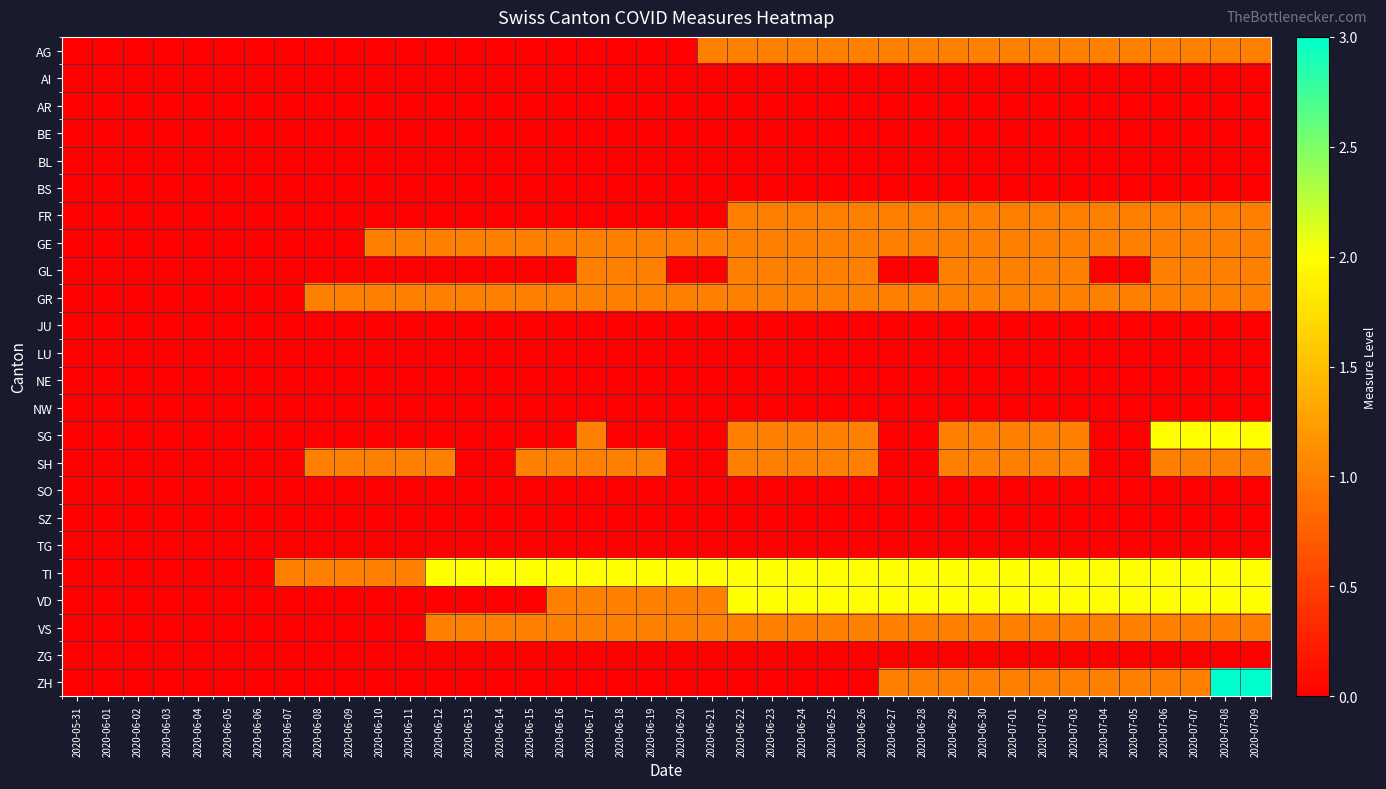

Reading left to right, extract all data points from this chart.

AG: 2020-05-31=0	2020-06-01=0	2020-06-02=0	2020-06-03=0	2020-06-04=0	2020-06-05=0	2020-06-06=0	2020-06-07=0	2020-06-08=0	2020-06-09=0	2020-06-10=0	2020-06-11=0	2020-06-12=0	2020-06-13=0	2020-06-14=0	2020-06-15=0	2020-06-16=0	2020-06-17=0	2020-06-18=0	2020-06-19=0	2020-06-20=0	2020-06-21=1	2020-06-22=1	2020-06-23=1	2020-06-24=1	2020-06-25=1	2020-06-26=1	2020-06-27=1	2020-06-28=1	2020-06-29=1	2020-06-30=1	2020-07-01=1	2020-07-02=1	2020-07-03=1	2020-07-04=1	2020-07-05=1	2020-07-06=1	2020-07-07=1	2020-07-08=1	2020-07-09=1
AI: 2020-05-31=0	2020-06-01=0	2020-06-02=0	2020-06-03=0	2020-06-04=0	2020-06-05=0	2020-06-06=0	2020-06-07=0	2020-06-08=0	2020-06-09=0	2020-06-10=0	2020-06-11=0	2020-06-12=0	2020-06-13=0	2020-06-14=0	2020-06-15=0	2020-06-16=0	2020-06-17=0	2020-06-18=0	2020-06-19=0	2020-06-20=0	2020-06-21=0	2020-06-22=0	2020-06-23=0	2020-06-24=0	2020-06-25=0	2020-06-26=0	2020-06-27=0	2020-06-28=0	2020-06-29=0	2020-06-30=0	2020-07-01=0	2020-07-02=0	2020-07-03=0	2020-07-04=0	2020-07-05=0	2020-07-06=0	2020-07-07=0	2020-07-08=0	2020-07-09=0
AR: 2020-05-31=0	2020-06-01=0	2020-06-02=0	2020-06-03=0	2020-06-04=0	2020-06-05=0	2020-06-06=0	2020-06-07=0	2020-06-08=0	2020-06-09=0	2020-06-10=0	2020-06-11=0	2020-06-12=0	2020-06-13=0	2020-06-14=0	2020-06-15=0	2020-06-16=0	2020-06-17=0	2020-06-18=0	2020-06-19=0	2020-06-20=0	2020-06-21=0	2020-06-22=0	2020-06-23=0	2020-06-24=0	2020-06-25=0	2020-06-26=0	2020-06-27=0	2020-06-28=0	2020-06-29=0	2020-06-30=0	2020-07-01=0	2020-07-02=0	2020-07-03=0	2020-07-04=0	2020-07-05=0	2020-07-06=0	2020-07-07=0	2020-07-08=0	2020-07-09=0
BE: 2020-05-31=0	2020-06-01=0	2020-06-02=0	2020-06-03=0	2020-06-04=0	2020-06-05=0	2020-06-06=0	2020-06-07=0	2020-06-08=0	2020-06-09=0	2020-06-10=0	2020-06-11=0	2020-06-12=0	2020-06-13=0	2020-06-14=0	2020-06-15=0	2020-06-16=0	2020-06-17=0	2020-06-18=0	2020-06-19=0	2020-06-20=0	2020-06-21=0	2020-06-22=0	2020-06-23=0	2020-06-24=0	2020-06-25=0	2020-06-26=0	2020-06-27=0	2020-06-28=0	2020-06-29=0	2020-06-30=0	2020-07-01=0	2020-07-02=0	2020-07-03=0	2020-07-04=0	2020-07-05=0	2020-07-06=0	2020-07-07=0	2020-07-08=0	2020-07-09=0
BL: 2020-05-31=0	2020-06-01=0	2020-06-02=0	2020-06-03=0	2020-06-04=0	2020-06-05=0	2020-06-06=0	2020-06-07=0	2020-06-08=0	2020-06-09=0	2020-06-10=0	2020-06-11=0	2020-06-12=0	2020-06-13=0	2020-06-14=0	2020-06-15=0	2020-06-16=0	2020-06-17=0	2020-06-18=0	2020-06-19=0	2020-06-20=0	2020-06-21=0	2020-06-22=0	2020-06-23=0	2020-06-24=0	2020-06-25=0	2020-06-26=0	2020-06-27=0	2020-06-28=0	2020-06-29=0	2020-06-30=0	2020-07-01=0	2020-07-02=0	2020-07-03=0	2020-07-04=0	2020-07-05=0	2020-07-06=0	2020-07-07=0	2020-07-08=0	2020-07-09=0
BS: 2020-05-31=0	2020-06-01=0	2020-06-02=0	2020-06-03=0	2020-06-04=0	2020-06-05=0	2020-06-06=0	2020-06-07=0	2020-06-08=0	2020-06-09=0	2020-06-10=0	2020-06-11=0	2020-06-12=0	2020-06-13=0	2020-06-14=0	2020-06-15=0	2020-06-16=0	2020-06-17=0	2020-06-18=0	2020-06-19=0	2020-06-20=0	2020-06-21=0	2020-06-22=0	2020-06-23=0	2020-06-24=0	2020-06-25=0	2020-06-26=0	2020-06-27=0	2020-06-28=0	2020-06-29=0	2020-06-30=0	2020-07-01=0	2020-07-02=0	2020-07-03=0	2020-07-04=0	2020-07-05=0	2020-07-06=0	2020-07-07=0	2020-07-08=0	2020-07-09=0
FR: 2020-05-31=0	2020-06-01=0	2020-06-02=0	2020-06-03=0	2020-06-04=0	2020-06-05=0	2020-06-06=0	2020-06-07=0	2020-06-08=0	2020-06-09=0	2020-06-10=0	2020-06-11=0	2020-06-12=0	2020-06-13=0	2020-06-14=0	2020-06-15=0	2020-06-16=0	2020-06-17=0	2020-06-18=0	2020-06-19=0	2020-06-20=0	2020-06-21=0	2020-06-22=1	2020-06-23=1	2020-06-24=1	2020-06-25=1	2020-06-26=1	2020-06-27=1	2020-06-28=1	2020-06-29=1	2020-06-30=1	2020-07-01=1	2020-07-02=1	2020-07-03=1	2020-07-04=1	2020-07-05=1	2020-07-06=1	2020-07-07=1	2020-07-08=1	2020-07-09=1
GE: 2020-05-31=0	2020-06-01=0	2020-06-02=0	2020-06-03=0	2020-06-04=0	2020-06-05=0	2020-06-06=0	2020-06-07=0	2020-06-08=0	2020-06-09=0	2020-06-10=1	2020-06-11=1	2020-06-12=1	2020-06-13=1	2020-06-14=1	2020-06-15=1	2020-06-16=1	2020-06-17=1	2020-06-18=1	2020-06-19=1	2020-06-20=1	2020-06-21=1	2020-06-22=1	2020-06-23=1	2020-06-24=1	2020-06-25=1	2020-06-26=1	2020-06-27=1	2020-06-28=1	2020-06-29=1	2020-06-30=1	2020-07-01=1	2020-07-02=1	2020-07-03=1	2020-07-04=1	2020-07-05=1	2020-07-06=1	2020-07-07=1	2020-07-08=1	2020-07-09=1
GL: 2020-05-31=0	2020-06-01=0	2020-06-02=0	2020-06-03=0	2020-06-04=0	2020-06-05=0	2020-06-06=0	2020-06-07=0	2020-06-08=0	2020-06-09=0	2020-06-10=0	2020-06-11=0	2020-06-12=0	2020-06-13=0	2020-06-14=0	2020-06-15=0	2020-06-16=0	2020-06-17=1	2020-06-18=1	2020-06-19=1	2020-06-20=0	2020-06-21=0	2020-06-22=1	2020-06-23=1	2020-06-24=1	2020-06-25=1	2020-06-26=1	2020-06-27=0	2020-06-28=0	2020-06-29=1	2020-06-30=1	2020-07-01=1	2020-07-02=1	2020-07-03=1	2020-07-04=0	2020-07-05=0	2020-07-06=1	2020-07-07=1	2020-07-08=1	2020-07-09=1
GR: 2020-05-31=0	2020-06-01=0	2020-06-02=0	2020-06-03=0	2020-06-04=0	2020-06-05=0	2020-06-06=0	2020-06-07=0	2020-06-08=1	2020-06-09=1	2020-06-10=1	2020-06-11=1	2020-06-12=1	2020-06-13=1	2020-06-14=1	2020-06-15=1	2020-06-16=1	2020-06-17=1	2020-06-18=1	2020-06-19=1	2020-06-20=1	2020-06-21=1	2020-06-22=1	2020-06-23=1	2020-06-24=1	2020-06-25=1	2020-06-26=1	2020-06-27=1	2020-06-28=1	2020-06-29=1	2020-06-30=1	2020-07-01=1	2020-07-02=1	2020-07-03=1	2020-07-04=1	2020-07-05=1	2020-07-06=1	2020-07-07=1	2020-07-08=1	2020-07-09=1
JU: 2020-05-31=0	2020-06-01=0	2020-06-02=0	2020-06-03=0	2020-06-04=0	2020-06-05=0	2020-06-06=0	2020-06-07=0	2020-06-08=0	2020-06-09=0	2020-06-10=0	2020-06-11=0	2020-06-12=0	2020-06-13=0	2020-06-14=0	2020-06-15=0	2020-06-16=0	2020-06-17=0	2020-06-18=0	2020-06-19=0	2020-06-20=0	2020-06-21=0	2020-06-22=0	2020-06-23=0	2020-06-24=0	2020-06-25=0	2020-06-26=0	2020-06-27=0	2020-06-28=0	2020-06-29=0	2020-06-30=0	2020-07-01=0	2020-07-02=0	2020-07-03=0	2020-07-04=0	2020-07-05=0	2020-07-06=0	2020-07-07=0	2020-07-08=0	2020-07-09=0
LU: 2020-05-31=0	2020-06-01=0	2020-06-02=0	2020-06-03=0	2020-06-04=0	2020-06-05=0	2020-06-06=0	2020-06-07=0	2020-06-08=0	2020-06-09=0	2020-06-10=0	2020-06-11=0	2020-06-12=0	2020-06-13=0	2020-06-14=0	2020-06-15=0	2020-06-16=0	2020-06-17=0	2020-06-18=0	2020-06-19=0	2020-06-20=0	2020-06-21=0	2020-06-22=0	2020-06-23=0	2020-06-24=0	2020-06-25=0	2020-06-26=0	2020-06-27=0	2020-06-28=0	2020-06-29=0	2020-06-30=0	2020-07-01=0	2020-07-02=0	2020-07-03=0	2020-07-04=0	2020-07-05=0	2020-07-06=0	2020-07-07=0	2020-07-08=0	2020-07-09=0
NE: 2020-05-31=0	2020-06-01=0	2020-06-02=0	2020-06-03=0	2020-06-04=0	2020-06-05=0	2020-06-06=0	2020-06-07=0	2020-06-08=0	2020-06-09=0	2020-06-10=0	2020-06-11=0	2020-06-12=0	2020-06-13=0	2020-06-14=0	2020-06-15=0	2020-06-16=0	2020-06-17=0	2020-06-18=0	2020-06-19=0	2020-06-20=0	2020-06-21=0	2020-06-22=0	2020-06-23=0	2020-06-24=0	2020-06-25=0	2020-06-26=0	2020-06-27=0	2020-06-28=0	2020-06-29=0	2020-06-30=0	2020-07-01=0	2020-07-02=0	2020-07-03=0	2020-07-04=0	2020-07-05=0	2020-07-06=0	2020-07-07=0	2020-07-08=0	2020-07-09=0
NW: 2020-05-31=0	2020-06-01=0	2020-06-02=0	2020-06-03=0	2020-06-04=0	2020-06-05=0	2020-06-06=0	2020-06-07=0	2020-06-08=0	2020-06-09=0	2020-06-10=0	2020-06-11=0	2020-06-12=0	2020-06-13=0	2020-06-14=0	2020-06-15=0	2020-06-16=0	2020-06-17=0	2020-06-18=0	2020-06-19=0	2020-06-20=0	2020-06-21=0	2020-06-22=0	2020-06-23=0	2020-06-24=0	2020-06-25=0	2020-06-26=0	2020-06-27=0	2020-06-28=0	2020-06-29=0	2020-06-30=0	2020-07-01=0	2020-07-02=0	2020-07-03=0	2020-07-04=0	2020-07-05=0	2020-07-06=0	2020-07-07=0	2020-07-08=0	2020-07-09=0
SG: 2020-05-31=0	2020-06-01=0	2020-06-02=0	2020-06-03=0	2020-06-04=0	2020-06-05=0	2020-06-06=0	2020-06-07=0	2020-06-08=0	2020-06-09=0	2020-06-10=0	2020-06-11=0	2020-06-12=0	2020-06-13=0	2020-06-14=0	2020-06-15=0	2020-06-16=0	2020-06-17=1	2020-06-18=0	2020-06-19=0	2020-06-20=0	2020-06-21=0	2020-06-22=1	2020-06-23=1	2020-06-24=1	2020-06-25=1	2020-06-26=1	2020-06-27=0	2020-06-28=0	2020-06-29=1	2020-06-30=1	2020-07-01=1	2020-07-02=1	2020-07-03=1	2020-07-04=0	2020-07-05=0	2020-07-06=2	2020-07-07=2	2020-07-08=2	2020-07-09=2
SH: 2020-05-31=0	2020-06-01=0	2020-06-02=0	2020-06-03=0	2020-06-04=0	2020-06-05=0	2020-06-06=0	2020-06-07=0	2020-06-08=1	2020-06-09=1	2020-06-10=1	2020-06-11=1	2020-06-12=1	2020-06-13=0	2020-06-14=0	2020-06-15=1	2020-06-16=1	2020-06-17=1	2020-06-18=1	2020-06-19=1	2020-06-20=0	2020-06-21=0	2020-06-22=1	2020-06-23=1	2020-06-24=1	2020-06-25=1	2020-06-26=1	2020-06-27=0	2020-06-28=0	2020-06-29=1	2020-06-30=1	2020-07-01=1	2020-07-02=1	2020-07-03=1	2020-07-04=0	2020-07-05=0	2020-07-06=1	2020-07-07=1	2020-07-08=1	2020-07-09=1
SO: 2020-05-31=0	2020-06-01=0	2020-06-02=0	2020-06-03=0	2020-06-04=0	2020-06-05=0	2020-06-06=0	2020-06-07=0	2020-06-08=0	2020-06-09=0	2020-06-10=0	2020-06-11=0	2020-06-12=0	2020-06-13=0	2020-06-14=0	2020-06-15=0	2020-06-16=0	2020-06-17=0	2020-06-18=0	2020-06-19=0	2020-06-20=0	2020-06-21=0	2020-06-22=0	2020-06-23=0	2020-06-24=0	2020-06-25=0	2020-06-26=0	2020-06-27=0	2020-06-28=0	2020-06-29=0	2020-06-30=0	2020-07-01=0	2020-07-02=0	2020-07-03=0	2020-07-04=0	2020-07-05=0	2020-07-06=0	2020-07-07=0	2020-07-08=0	2020-07-09=0
SZ: 2020-05-31=0	2020-06-01=0	2020-06-02=0	2020-06-03=0	2020-06-04=0	2020-06-05=0	2020-06-06=0	2020-06-07=0	2020-06-08=0	2020-06-09=0	2020-06-10=0	2020-06-11=0	2020-06-12=0	2020-06-13=0	2020-06-14=0	2020-06-15=0	2020-06-16=0	2020-06-17=0	2020-06-18=0	2020-06-19=0	2020-06-20=0	2020-06-21=0	2020-06-22=0	2020-06-23=0	2020-06-24=0	2020-06-25=0	2020-06-26=0	2020-06-27=0	2020-06-28=0	2020-06-29=0	2020-06-30=0	2020-07-01=0	2020-07-02=0	2020-07-03=0	2020-07-04=0	2020-07-05=0	2020-07-06=0	2020-07-07=0	2020-07-08=0	2020-07-09=0
TG: 2020-05-31=0	2020-06-01=0	2020-06-02=0	2020-06-03=0	2020-06-04=0	2020-06-05=0	2020-06-06=0	2020-06-07=0	2020-06-08=0	2020-06-09=0	2020-06-10=0	2020-06-11=0	2020-06-12=0	2020-06-13=0	2020-06-14=0	2020-06-15=0	2020-06-16=0	2020-06-17=0	2020-06-18=0	2020-06-19=0	2020-06-20=0	2020-06-21=0	2020-06-22=0	2020-06-23=0	2020-06-24=0	2020-06-25=0	2020-06-26=0	2020-06-27=0	2020-06-28=0	2020-06-29=0	2020-06-30=0	2020-07-01=0	2020-07-02=0	2020-07-03=0	2020-07-04=0	2020-07-05=0	2020-07-06=0	2020-07-07=0	2020-07-08=0	2020-07-09=0
TI: 2020-05-31=0	2020-06-01=0	2020-06-02=0	2020-06-03=0	2020-06-04=0	2020-06-05=0	2020-06-06=0	2020-06-07=1	2020-06-08=1	2020-06-09=1	2020-06-10=1	2020-06-11=1	2020-06-12=2	2020-06-13=2	2020-06-14=2	2020-06-15=2	2020-06-16=2	2020-06-17=2	2020-06-18=2	2020-06-19=2	2020-06-20=2	2020-06-21=2	2020-06-22=2	2020-06-23=2	2020-06-24=2	2020-06-25=2	2020-06-26=2	2020-06-27=2	2020-06-28=2	2020-06-29=2	2020-06-30=2	2020-07-01=2	2020-07-02=2	2020-07-03=2	2020-07-04=2	2020-07-05=2	2020-07-06=2	2020-07-07=2	2020-07-08=2	2020-07-09=2
VD: 2020-05-31=0	2020-06-01=0	2020-06-02=0	2020-06-03=0	2020-06-04=0	2020-06-05=0	2020-06-06=0	2020-06-07=0	2020-06-08=0	2020-06-09=0	2020-06-10=0	2020-06-11=0	2020-06-12=0	2020-06-13=0	2020-06-14=0	2020-06-15=0	2020-06-16=1	2020-06-17=1	2020-06-18=1	2020-06-19=1	2020-06-20=1	2020-06-21=1	2020-06-22=2	2020-06-23=2	2020-06-24=2	2020-06-25=2	2020-06-26=2	2020-06-27=2	2020-06-28=2	2020-06-29=2	2020-06-30=2	2020-07-01=2	2020-07-02=2	2020-07-03=2	2020-07-04=2	2020-07-05=2	2020-07-06=2	2020-07-07=2	2020-07-08=2	2020-07-09=2
VS: 2020-05-31=0	2020-06-01=0	2020-06-02=0	2020-06-03=0	2020-06-04=0	2020-06-05=0	2020-06-06=0	2020-06-07=0	2020-06-08=0	2020-06-09=0	2020-06-10=0	2020-06-11=0	2020-06-12=1	2020-06-13=1	2020-06-14=1	2020-06-15=1	2020-06-16=1	2020-06-17=1	2020-06-18=1	2020-06-19=1	2020-06-20=1	2020-06-21=1	2020-06-22=1	2020-06-23=1	2020-06-24=1	2020-06-25=1	2020-06-26=1	2020-06-27=1	2020-06-28=1	2020-06-29=1	2020-06-30=1	2020-07-01=1	2020-07-02=1	2020-07-03=1	2020-07-04=1	2020-07-05=1	2020-07-06=1	2020-07-07=1	2020-07-08=1	2020-07-09=1
ZG: 2020-05-31=0	2020-06-01=0	2020-06-02=0	2020-06-03=0	2020-06-04=0	2020-06-05=0	2020-06-06=0	2020-06-07=0	2020-06-08=0	2020-06-09=0	2020-06-10=0	2020-06-11=0	2020-06-12=0	2020-06-13=0	2020-06-14=0	2020-06-15=0	2020-06-16=0	2020-06-17=0	2020-06-18=0	2020-06-19=0	2020-06-20=0	2020-06-21=0	2020-06-22=0	2020-06-23=0	2020-06-24=0	2020-06-25=0	2020-06-26=0	2020-06-27=0	2020-06-28=0	2020-06-29=0	2020-06-30=0	2020-07-01=0	2020-07-02=0	2020-07-03=0	2020-07-04=0	2020-07-05=0	2020-07-06=0	2020-07-07=0	2020-07-08=0	2020-07-09=0
ZH: 2020-05-31=0	2020-06-01=0	2020-06-02=0	2020-06-03=0	2020-06-04=0	2020-06-05=0	2020-06-06=0	2020-06-07=0	2020-06-08=0	2020-06-09=0	2020-06-10=0	2020-06-11=0	2020-06-12=0	2020-06-13=0	2020-06-14=0	2020-06-15=0	2020-06-16=0	2020-06-17=0	2020-06-18=0	2020-06-19=0	2020-06-20=0	2020-06-21=0	2020-06-22=0	2020-06-23=0	2020-06-24=0	2020-06-25=0	2020-06-26=0	2020-06-27=1	2020-06-28=1	2020-06-29=1	2020-06-30=1	2020-07-01=1	2020-07-02=1	2020-07-03=1	2020-07-04=1	2020-07-05=1	2020-07-06=1	2020-07-07=1	2020-07-08=3	2020-07-09=3